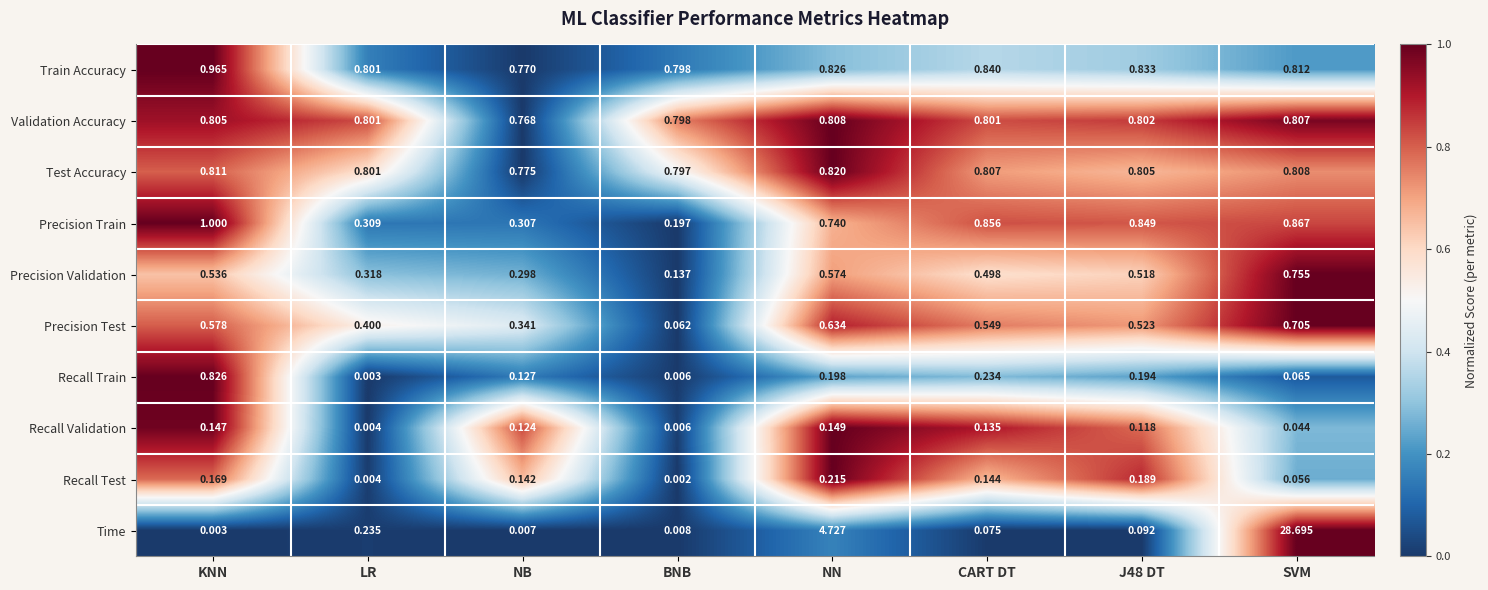

Which series changed the most between LR and CART DT?

Precision Train